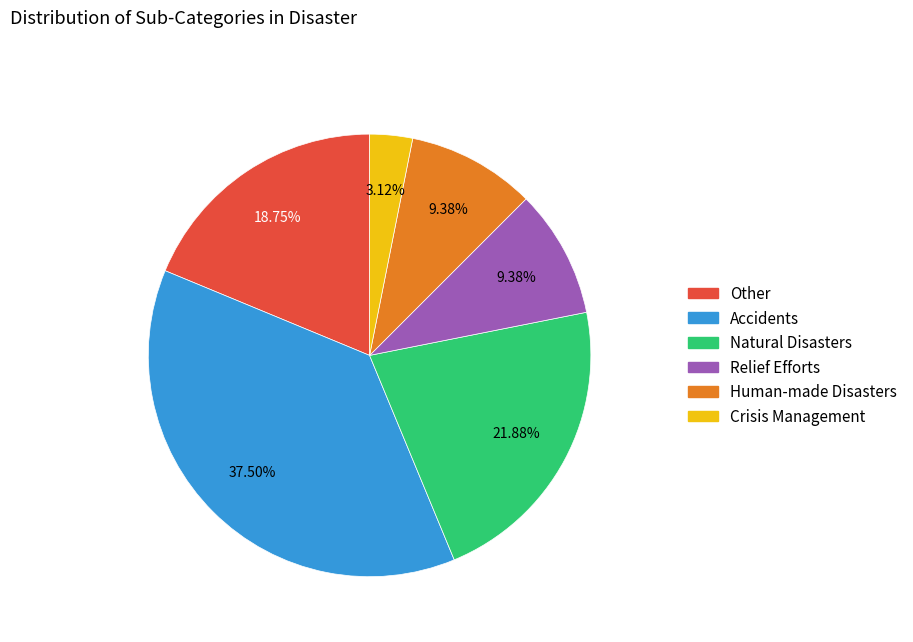

Does any single category account for the majority?

No